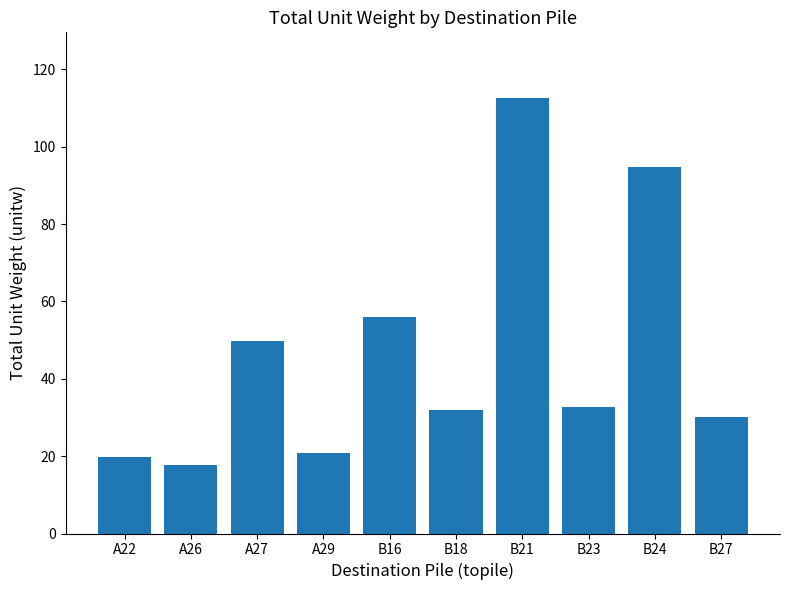

Reading left to right, extract all data points from this chart.

19.7	17.6	49.7	20.9	56.0	31.8	112.7	32.7	94.7	30.0